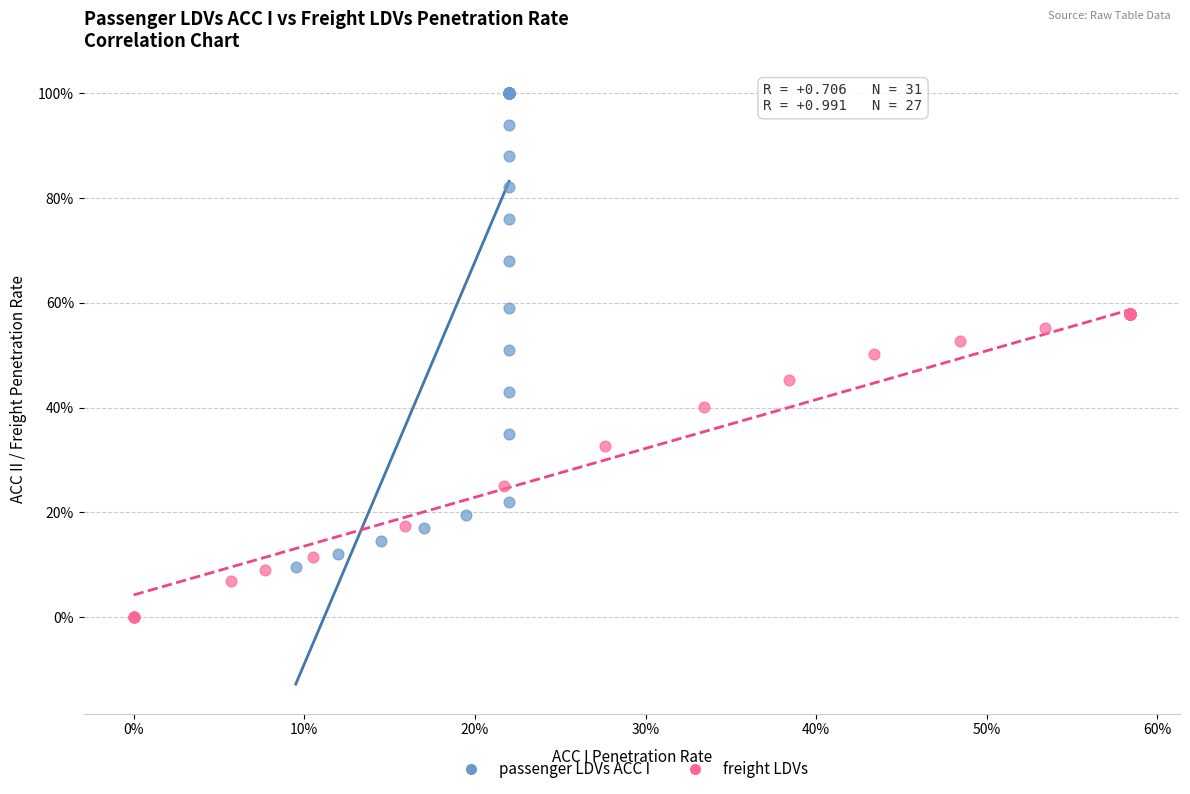

What are all the series names shown in the legend?

passenger LDVs ACC I, freight LDVs